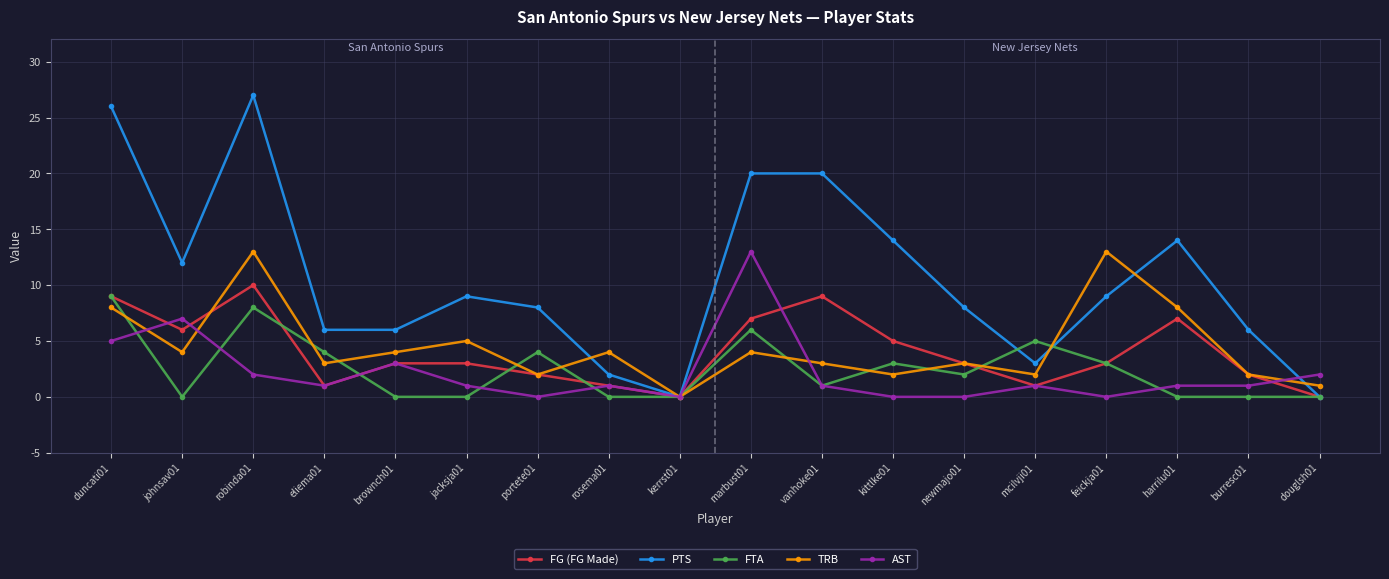

Is it true that PTS equals 6 at jacksja01?

False